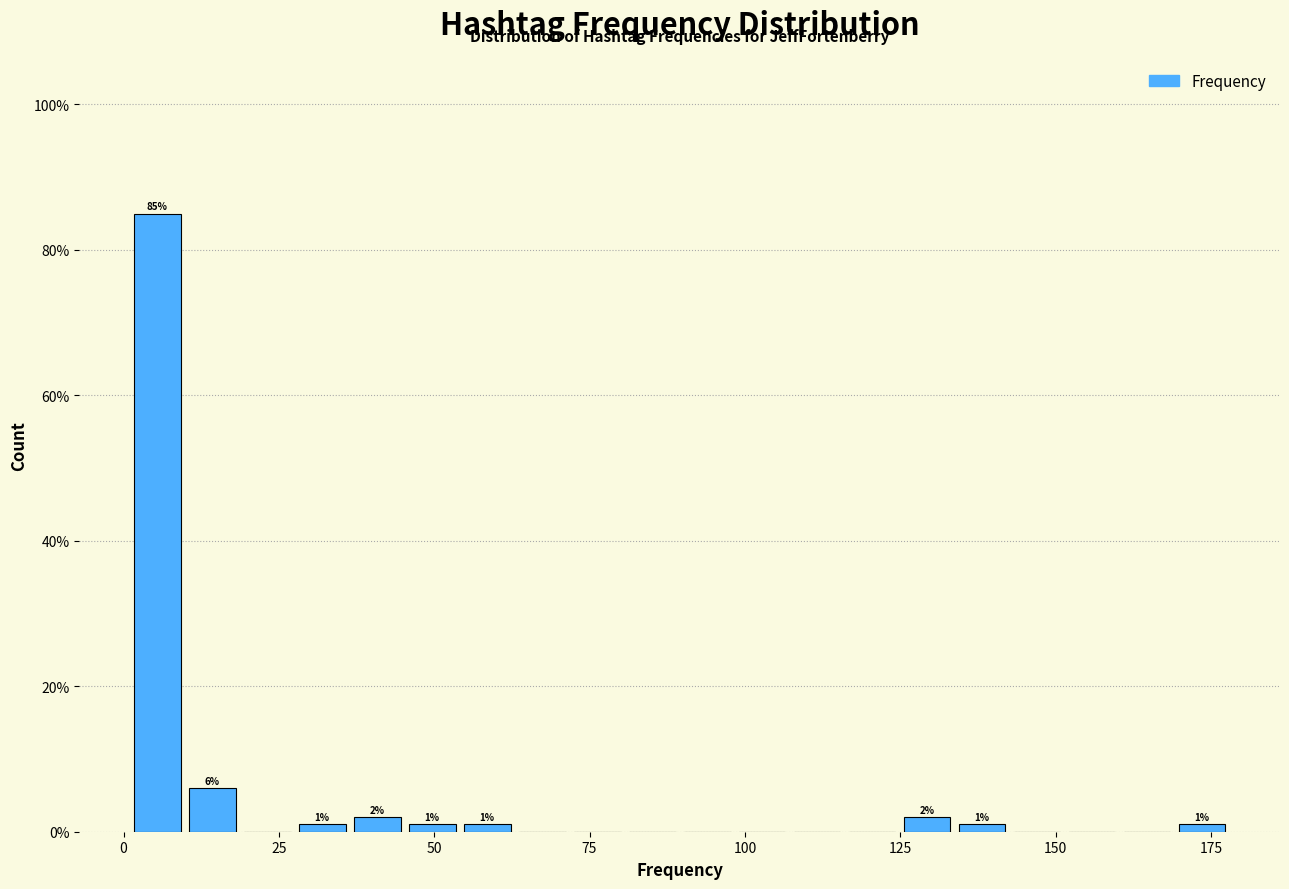

Read against the x-axis, roughly where is the centre of the tallest bar?

5